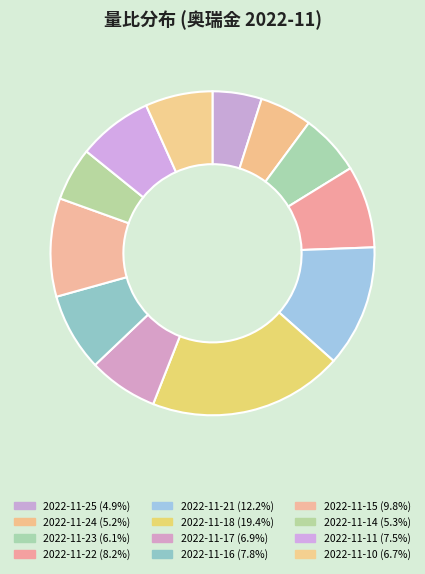

Rank the categories by value from highest to lowest.

2022-11-18, 2022-11-21, 2022-11-15, 2022-11-22, 2022-11-16, 2022-11-11, 2022-11-17, 2022-11-10, 2022-11-23, 2022-11-14, 2022-11-24, 2022-11-25